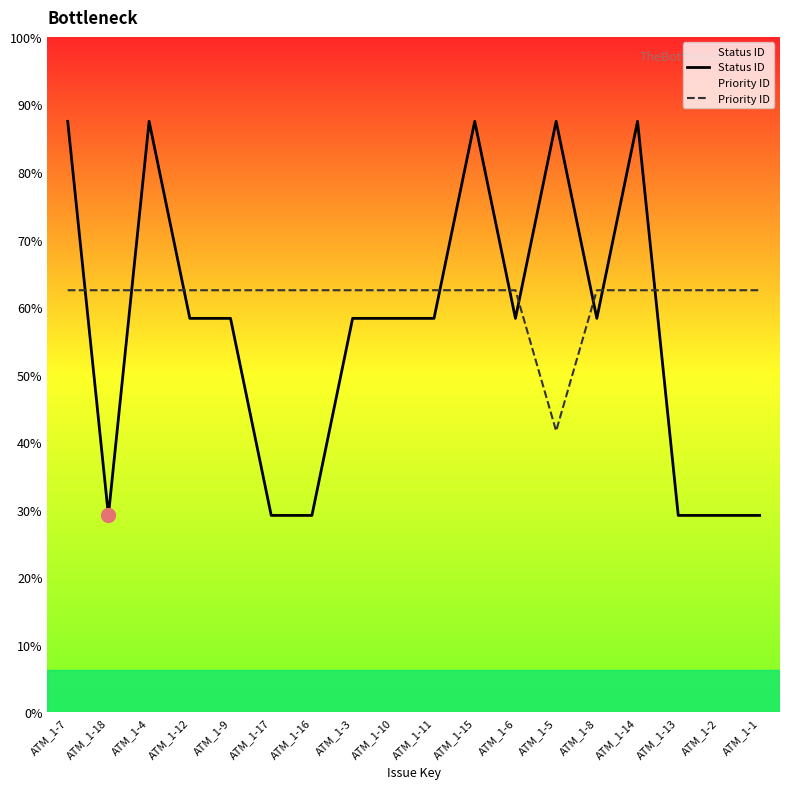

What is the label of the 5th point from the right?

ATM_1-8